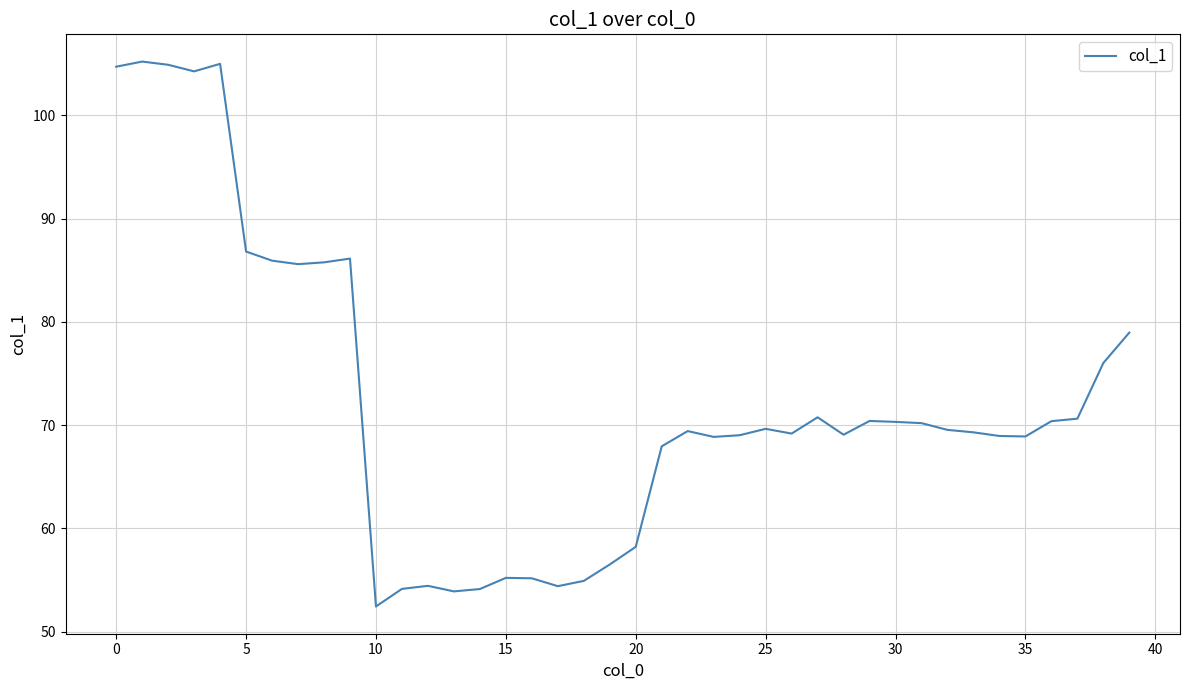

How many lines are shown in the chart?

1